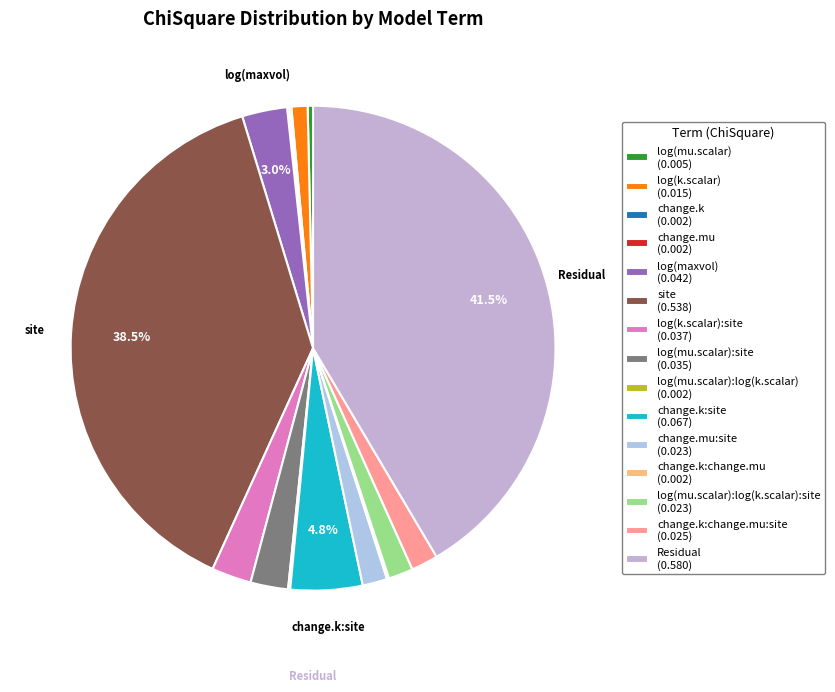

How many slices are in this pie chart?

15